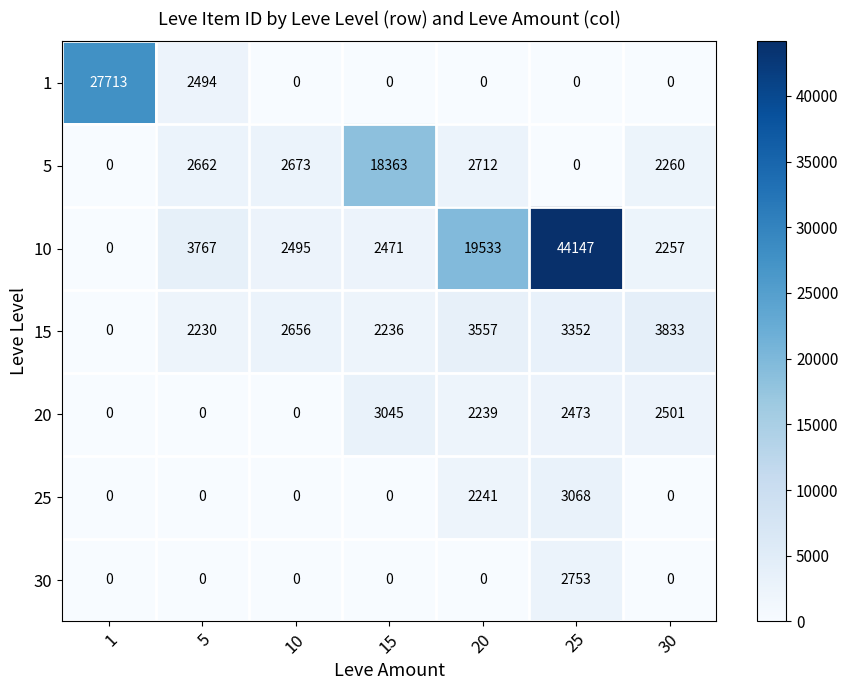

The 10 series shows 3767 at 5. True or false?

True